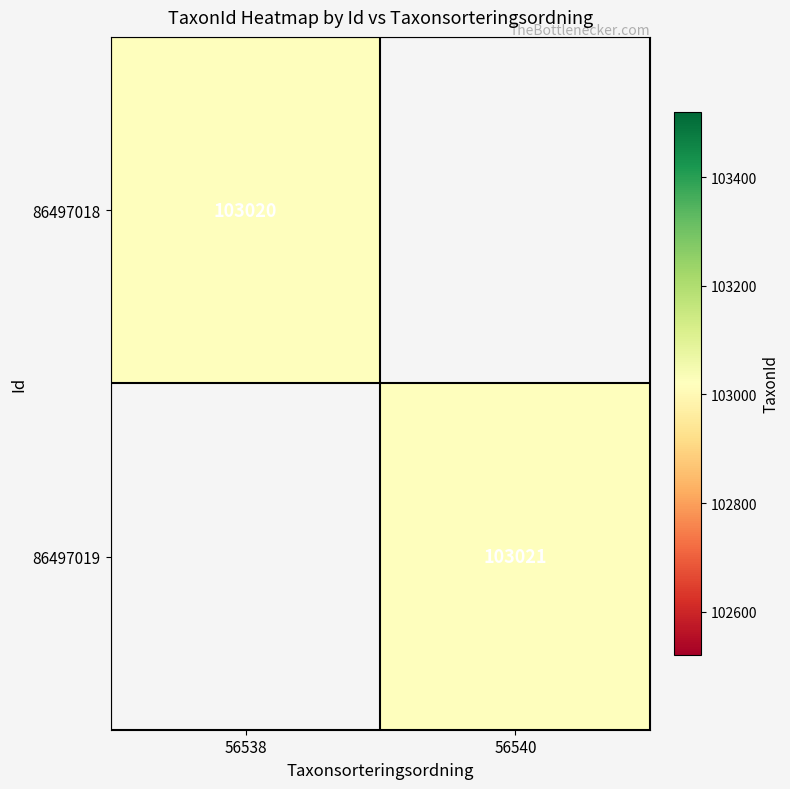

True or false: 86497018 has a value of 49943 at 56538.

False